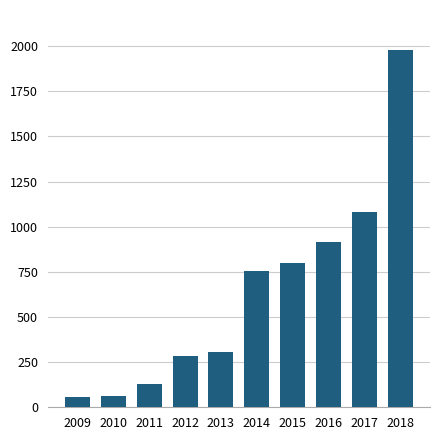

True or false: the data shows 1979 at 2018.

True